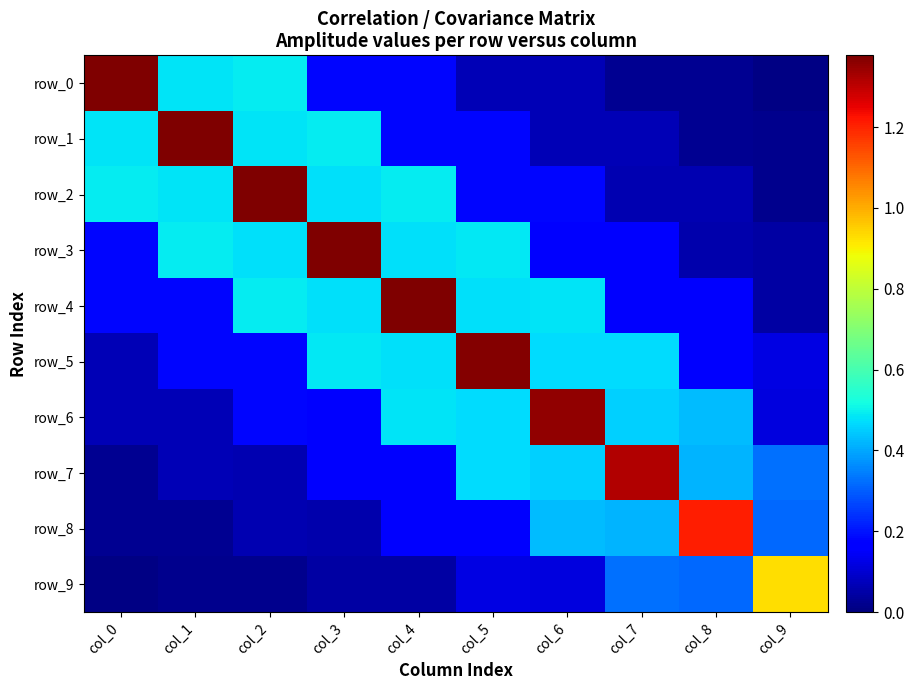

Reading right to left, what are all the values shown in this chart?

row_0: 0.0	0.0	0.0	0.1	0.1	0.2	0.2	0.5	0.5	1.4
row_1: 0.0	0.0	0.1	0.1	0.2	0.2	0.5	0.5	1.4	0.5
row_2: 0.0	0.1	0.1	0.2	0.2	0.5	0.5	1.4	0.5	0.5
row_3: 0.0	0.1	0.2	0.2	0.5	0.5	1.4	0.5	0.5	0.2
row_4: 0.0	0.2	0.2	0.5	0.5	1.4	0.5	0.5	0.2	0.2
row_5: 0.1	0.2	0.5	0.5	1.4	0.5	0.5	0.2	0.2	0.1
row_6: 0.1	0.4	0.5	1.4	0.5	0.5	0.2	0.2	0.1	0.1
row_7: 0.3	0.4	1.3	0.5	0.5	0.2	0.2	0.1	0.1	0.0
row_8: 0.3	1.2	0.4	0.4	0.2	0.2	0.1	0.1	0.0	0.0
row_9: 0.9	0.3	0.3	0.1	0.1	0.0	0.0	0.0	0.0	0.0